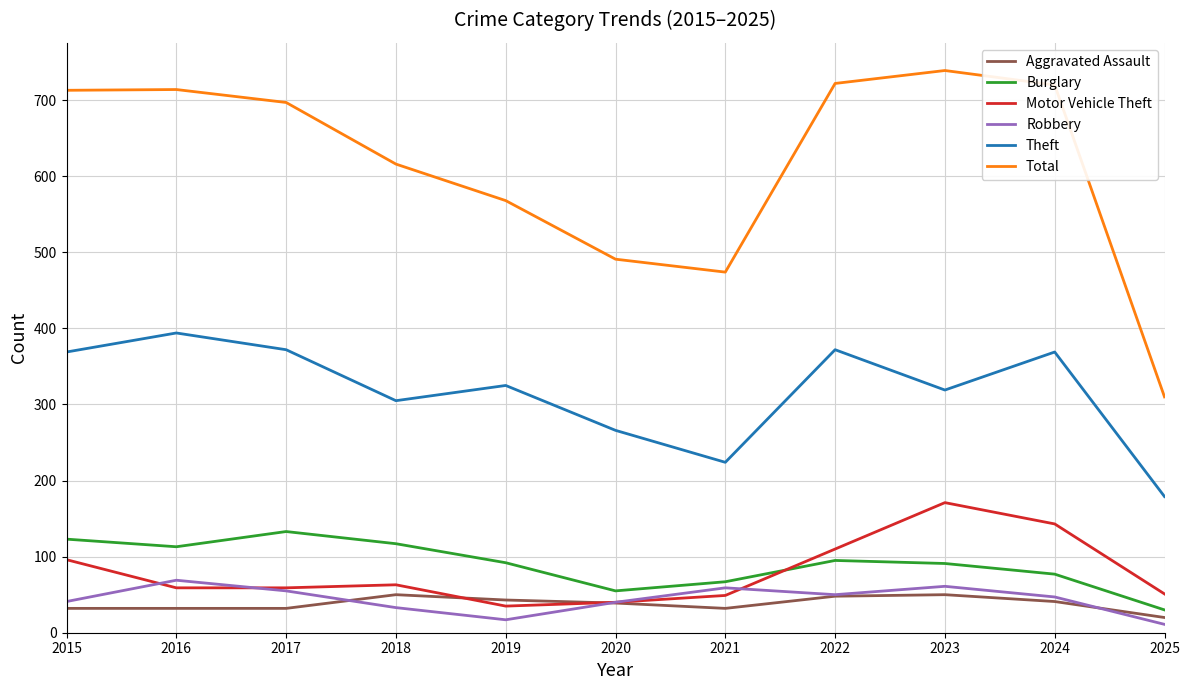

Is the value of Motor Vehicle Theft at 2022 greater than the value of Theft at 2015?

No